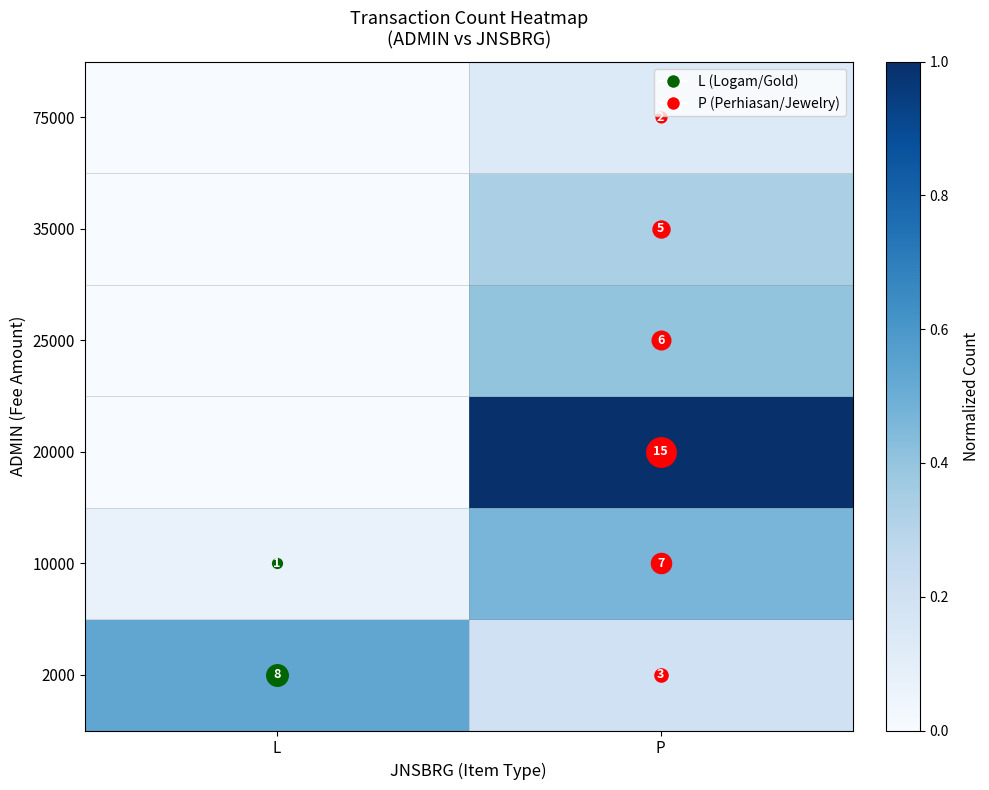

What is the sum of the 2000 values at L and P?

0.7